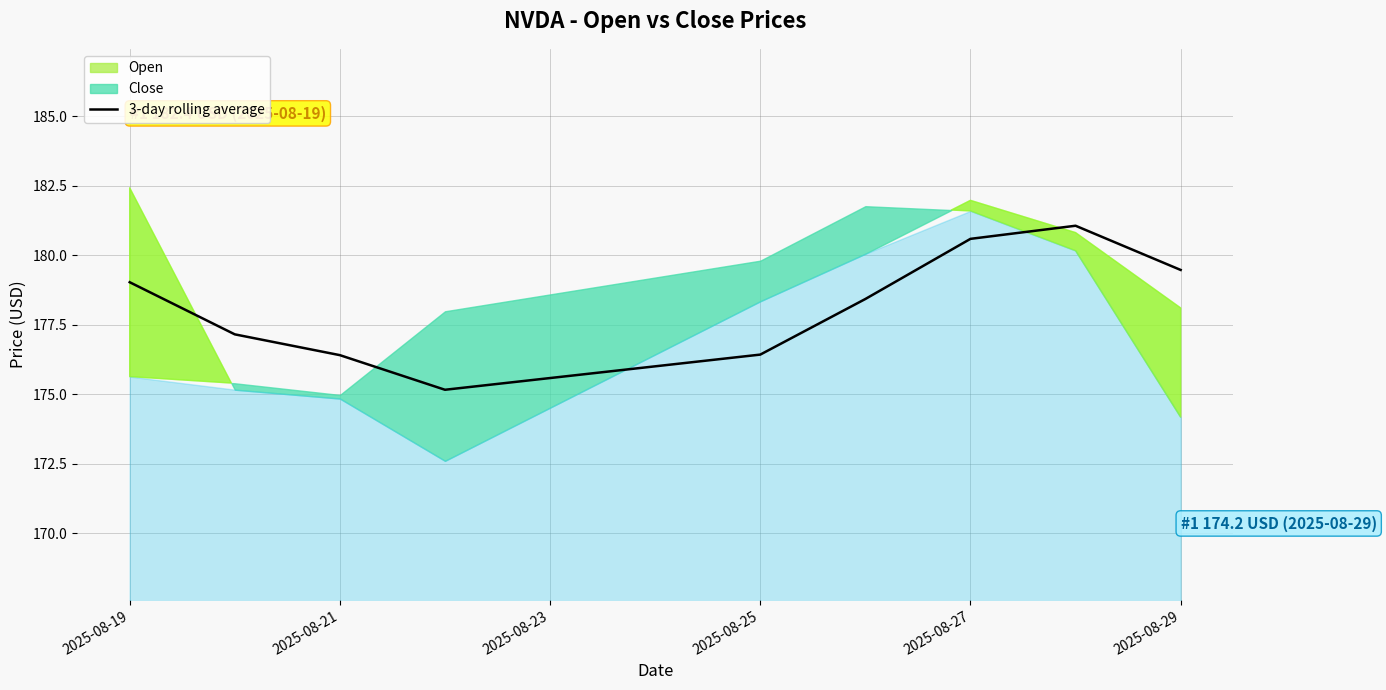

What is the value of the 4th point from the left?

175.2